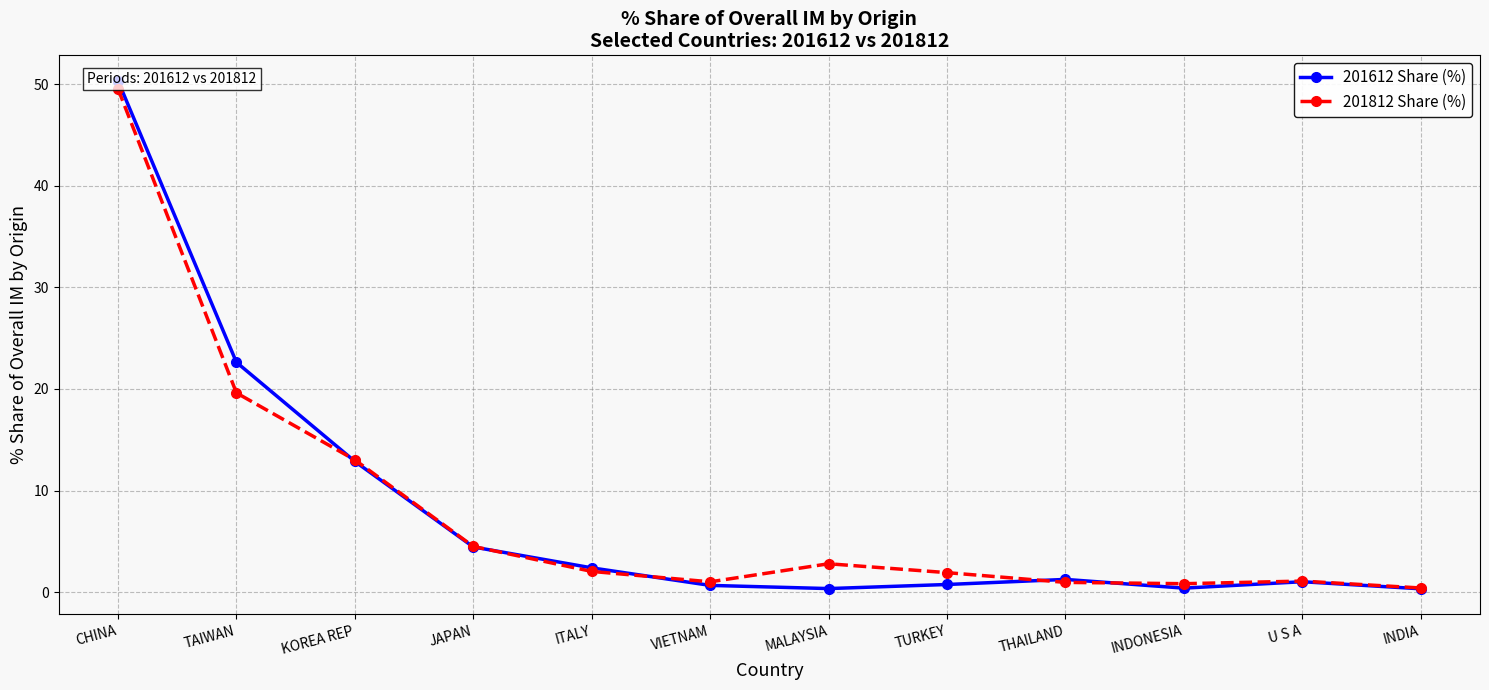

Reading left to right, what are all the values shown in this chart?

201612 Share (%): CHINA=50.3	TAIWAN=22.6	KOREA REP=12.9	JAPAN=4.4	ITALY=2.4	VIETNAM=0.7	MALAYSIA=0.4	TURKEY=0.8	THAILAND=1.3	INDONESIA=0.4	U S A=1.0	INDIA=0.3
201812 Share (%): CHINA=49.5	TAIWAN=19.6	KOREA REP=13.0	JAPAN=4.5	ITALY=2.0	VIETNAM=1.0	MALAYSIA=2.8	TURKEY=1.9	THAILAND=1.0	INDONESIA=0.8	U S A=1.1	INDIA=0.4